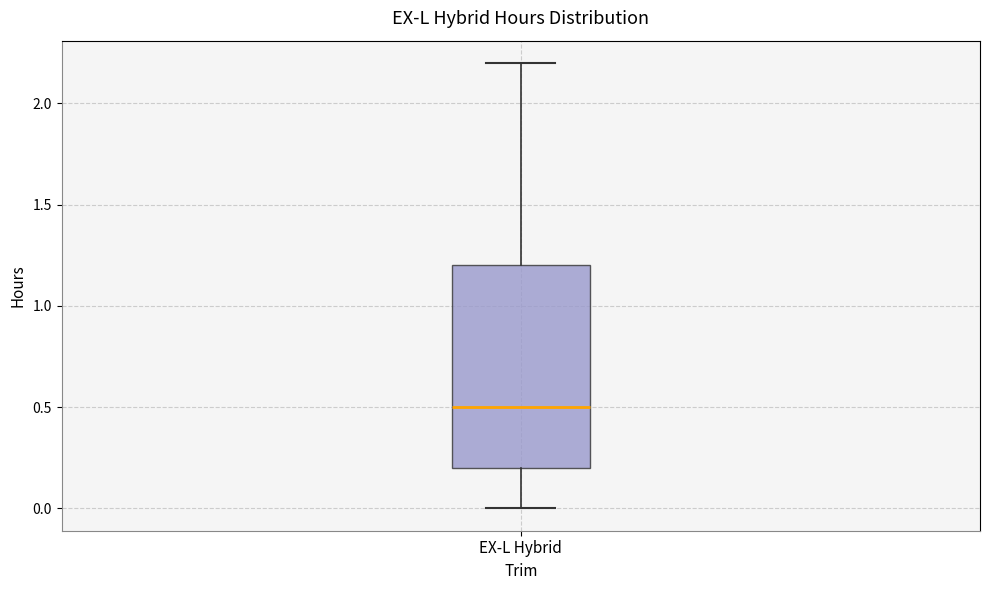

Transcribe this box plot: give where the median line is, the range the box spans, and where the two whiskers end, as read against the y-axis. The values are not printed on the chart, so give them approximately, as read against the axis.

median 0.5, box 0.2 to 1.2, whiskers 0.0 to 2.2